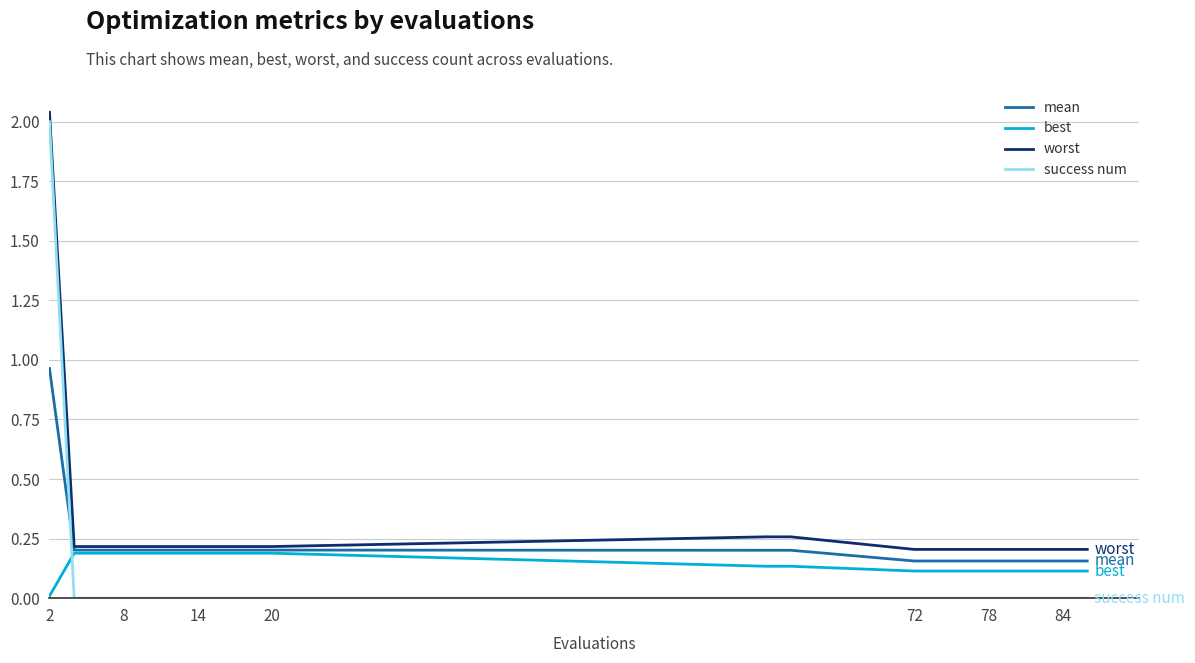

Rank the series by their maximum value, from lowest to highest.

best, mean, success num, worst